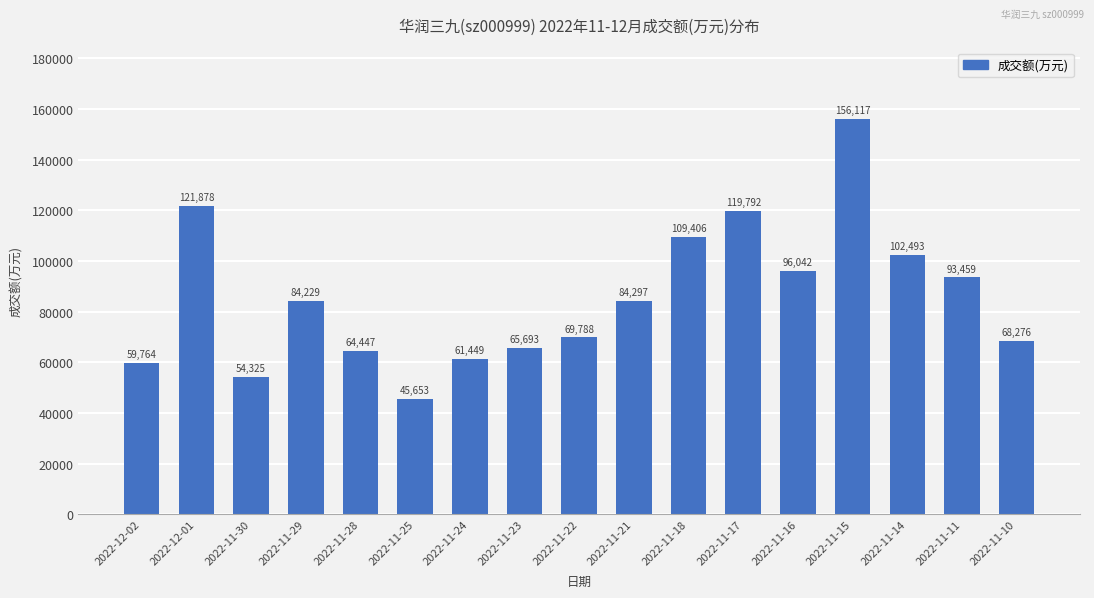

Are the bars grouped side by side (vs. stacked)?

No